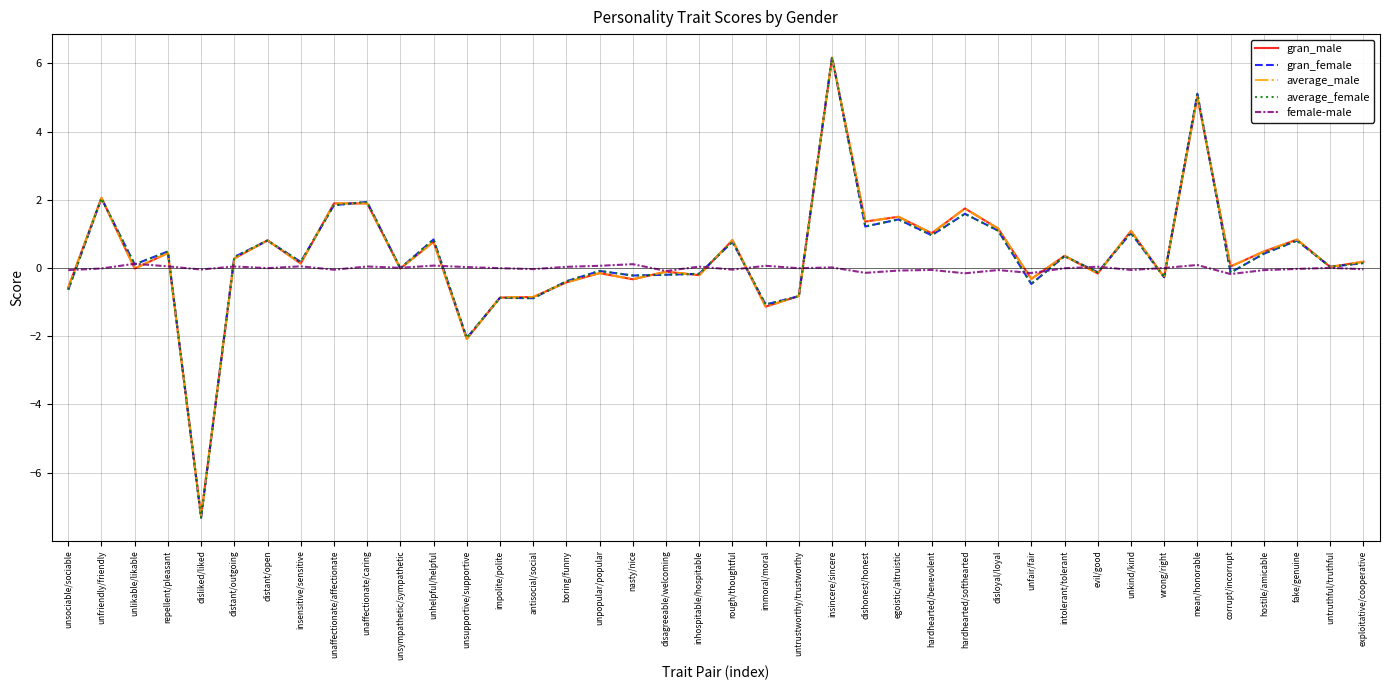

What is the lowest value of the average_male series?

-7.3